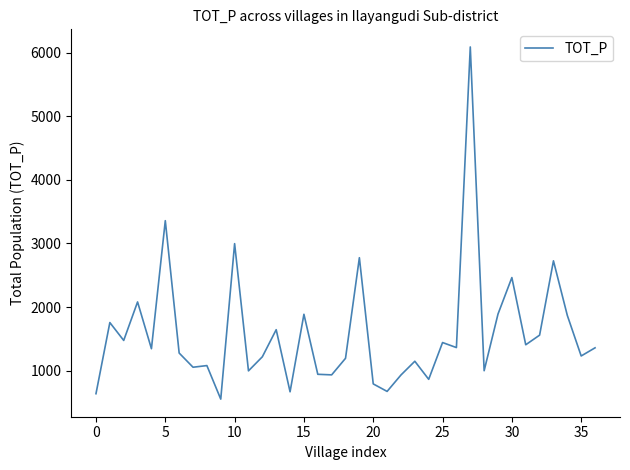

What is the difference between the maximum and minimum values?

5534